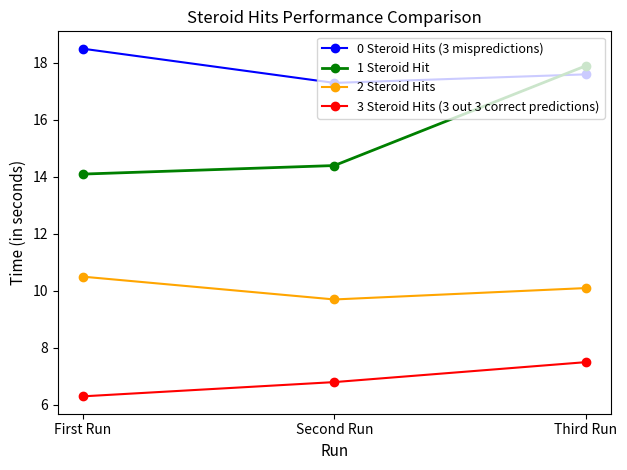

At which category is the sum across all series the highest?

Third Run